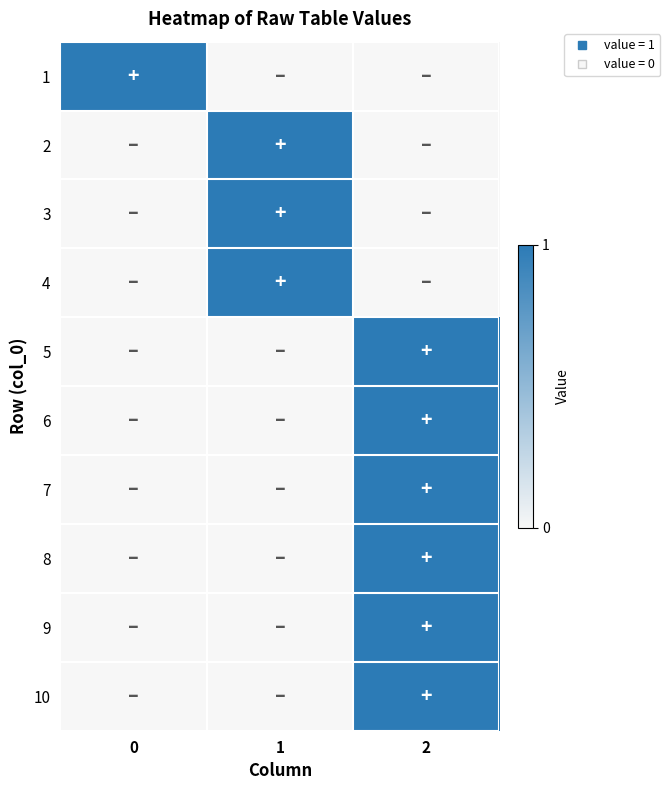

How many categories are shown in the chart?

3